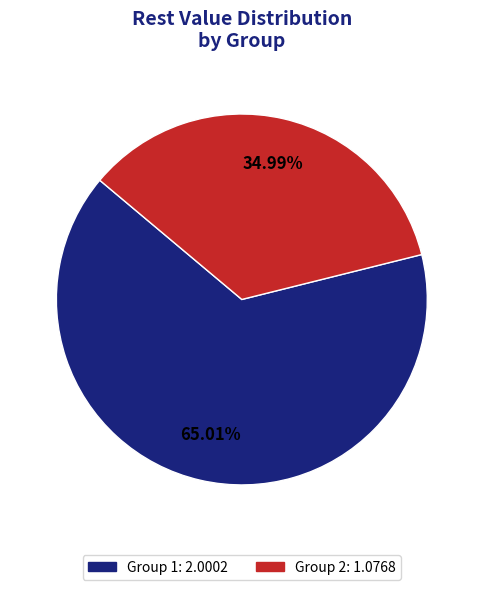

Rank the categories by value from lowest to highest.

Group 2, Group 1